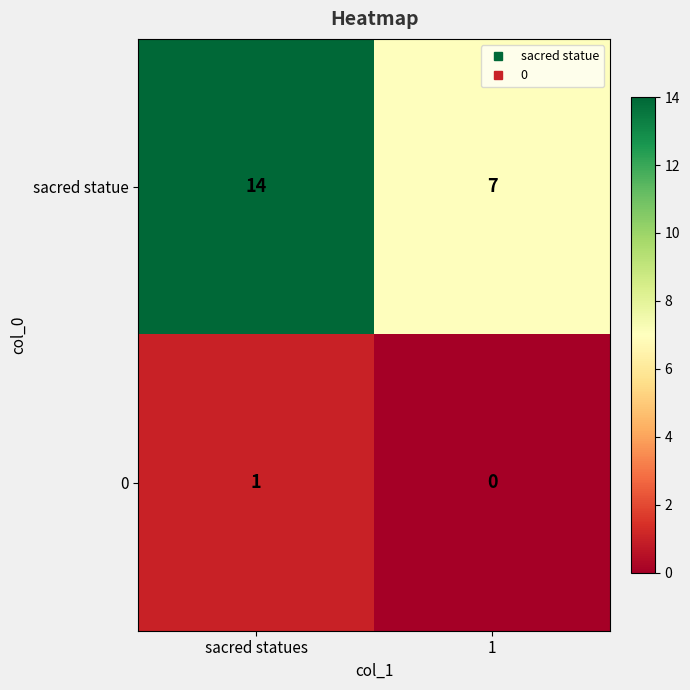

Read the sacred statue value at sacred statues.

14